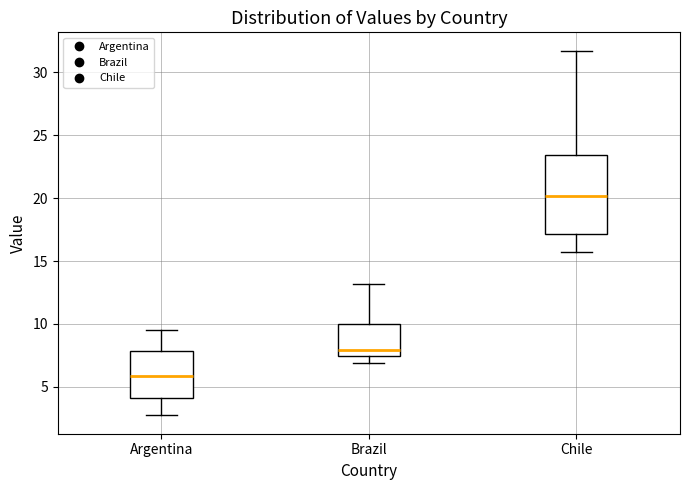

Comparing the boxes themselves (not the whiskers), which one is the tallest?

Chile